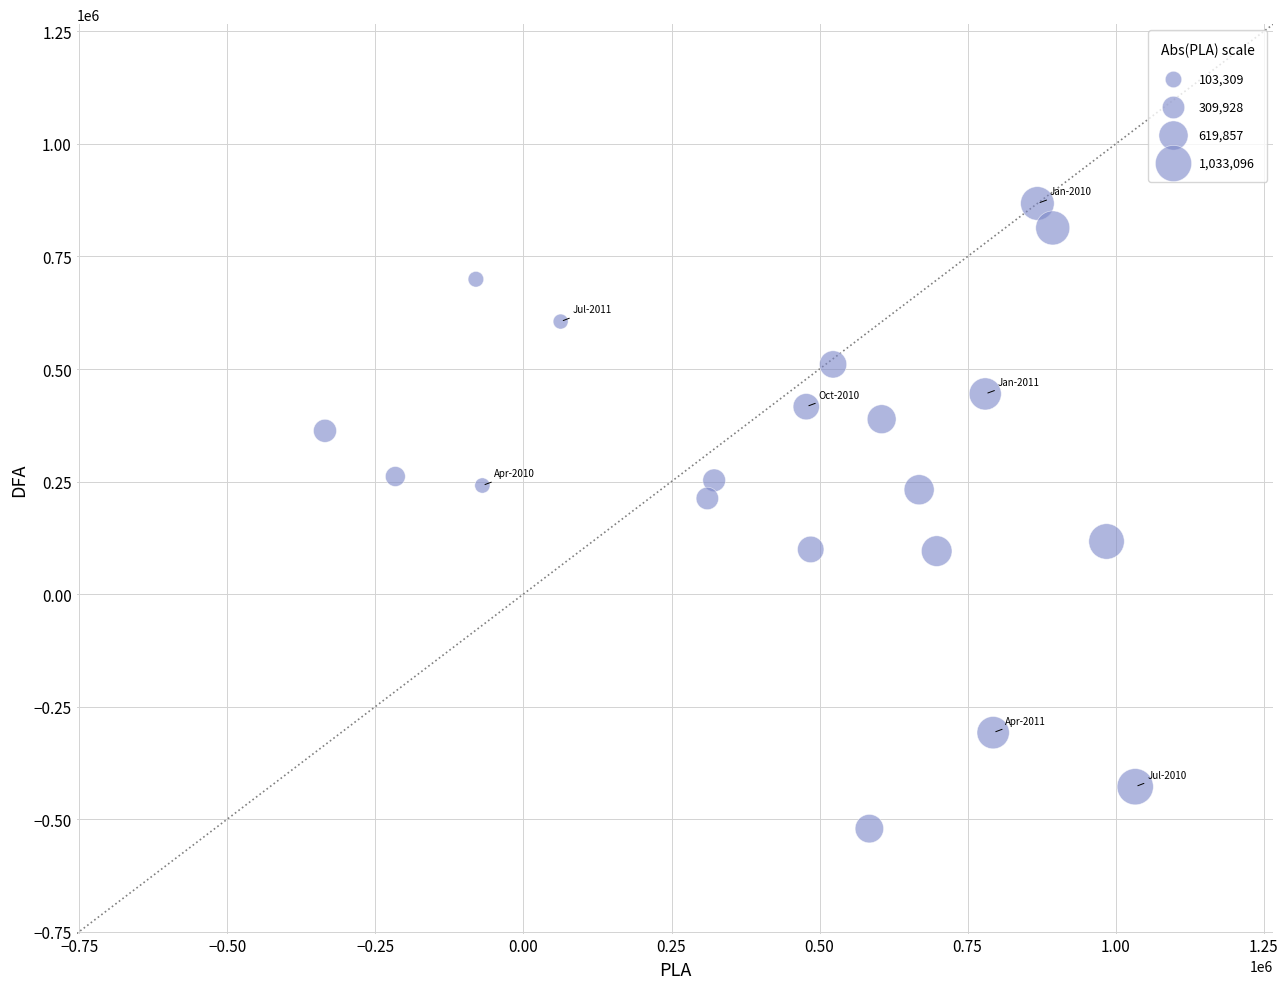

What is the range of X values (max minus min)?

1368299